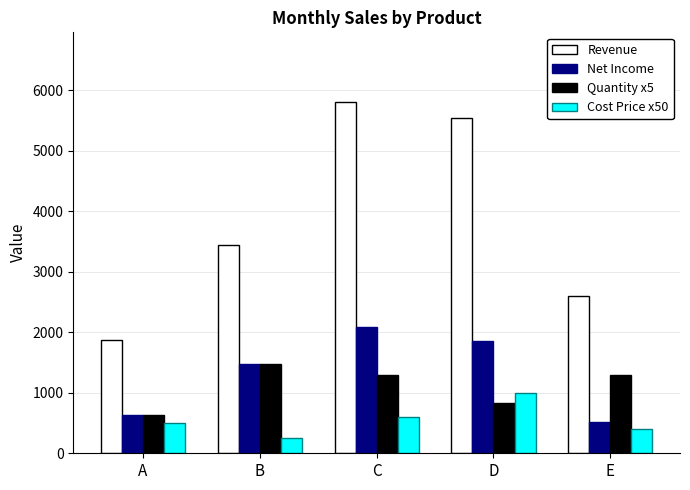

Which series has the largest total across all categories?

Revenue